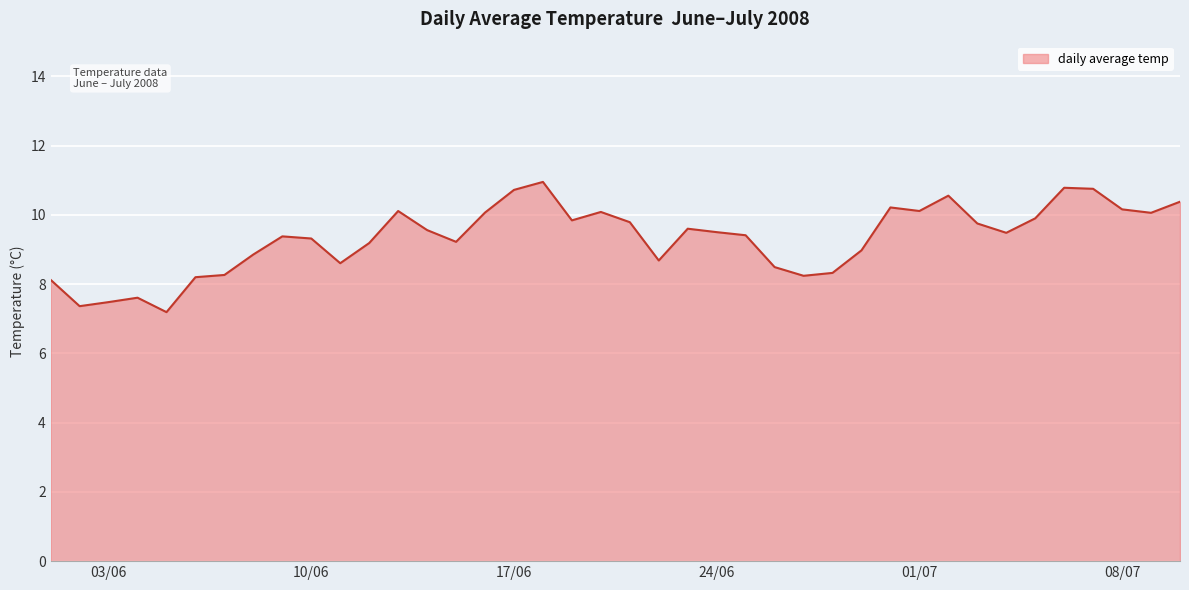

What is the smallest value displayed?

7.2